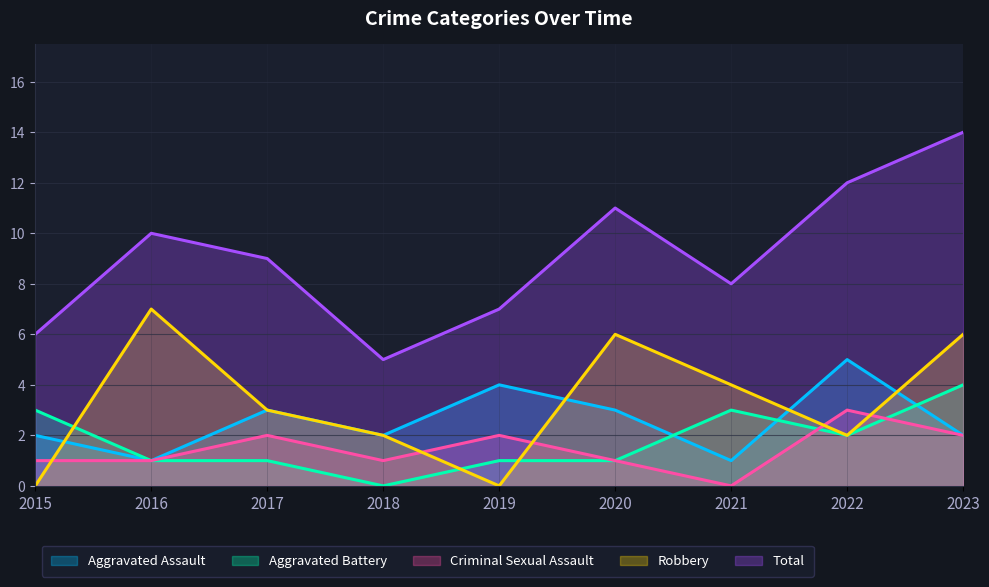

In Criminal Sexual Assault, how many points are lower than both neighbors (excluding endpoints)?

2